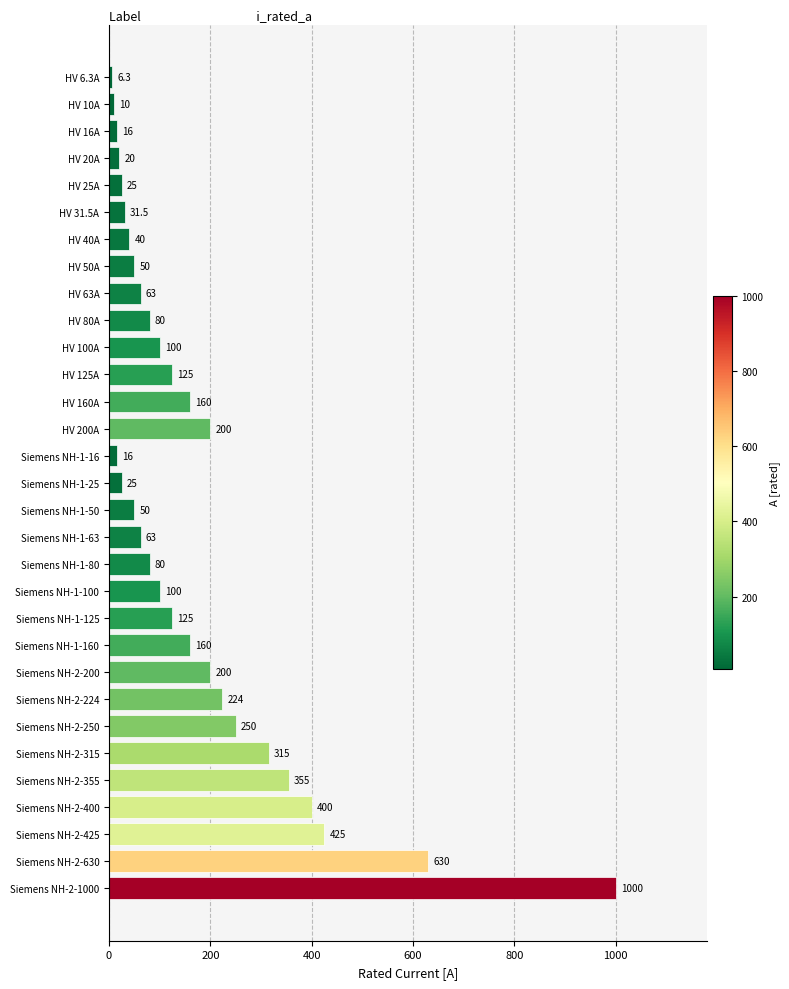

What value does the data have at HV 40A?

40.0